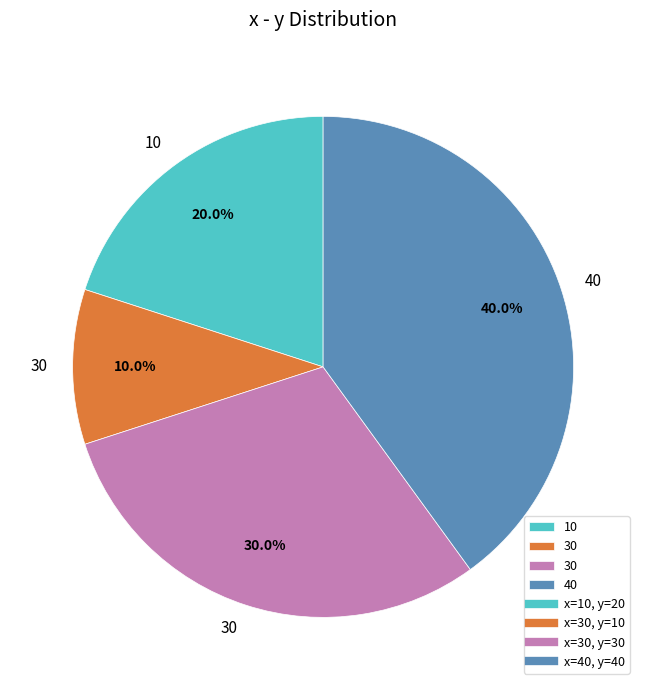

Is there a majority slice in this chart?

No